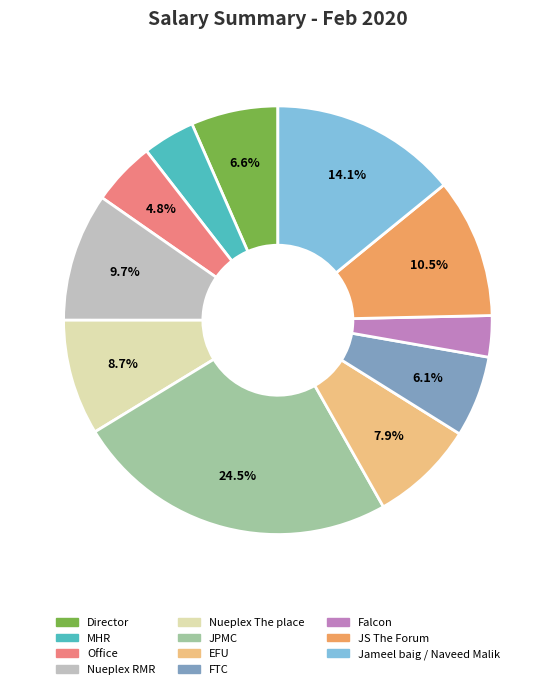

To the nearest percent, what is the average slice percentage?

9%